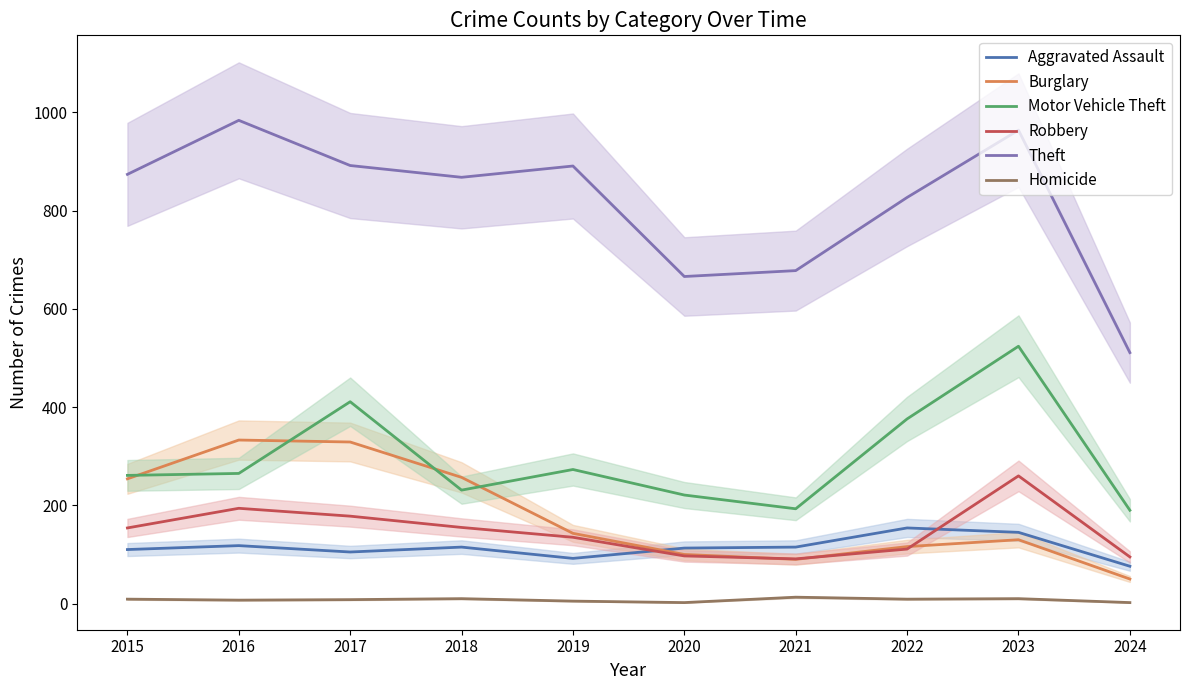

Where is the first local maximum for Robbery?

2016